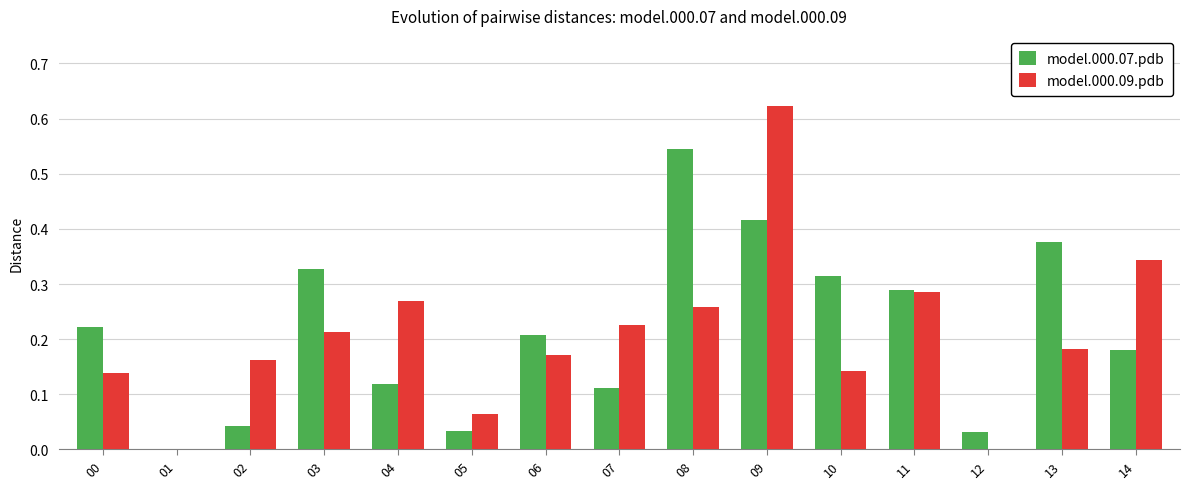

Which series changed the most between 08 and 11?

model.000.07.pdb